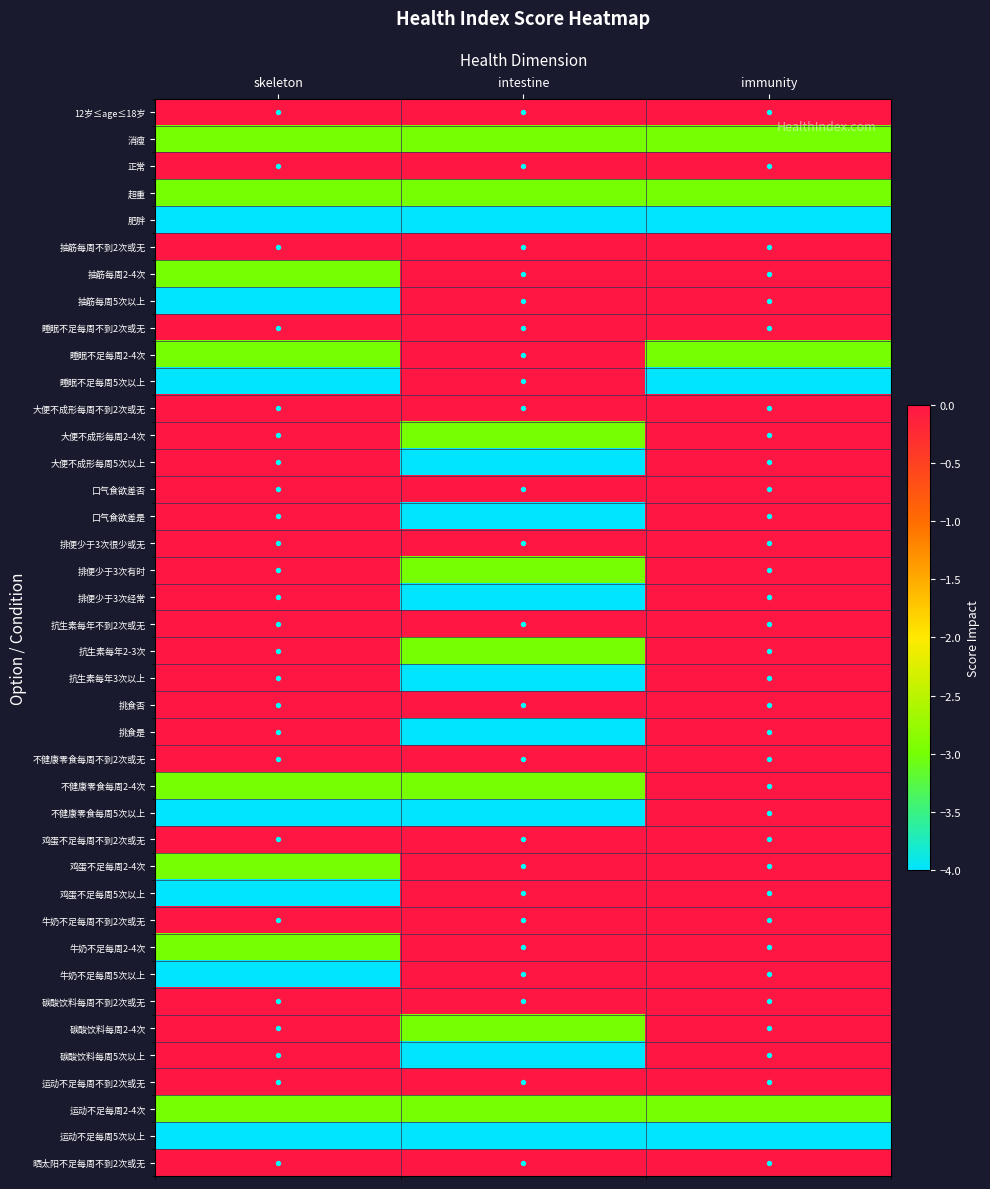

Between immunity and intestine, which is larger?

immunity